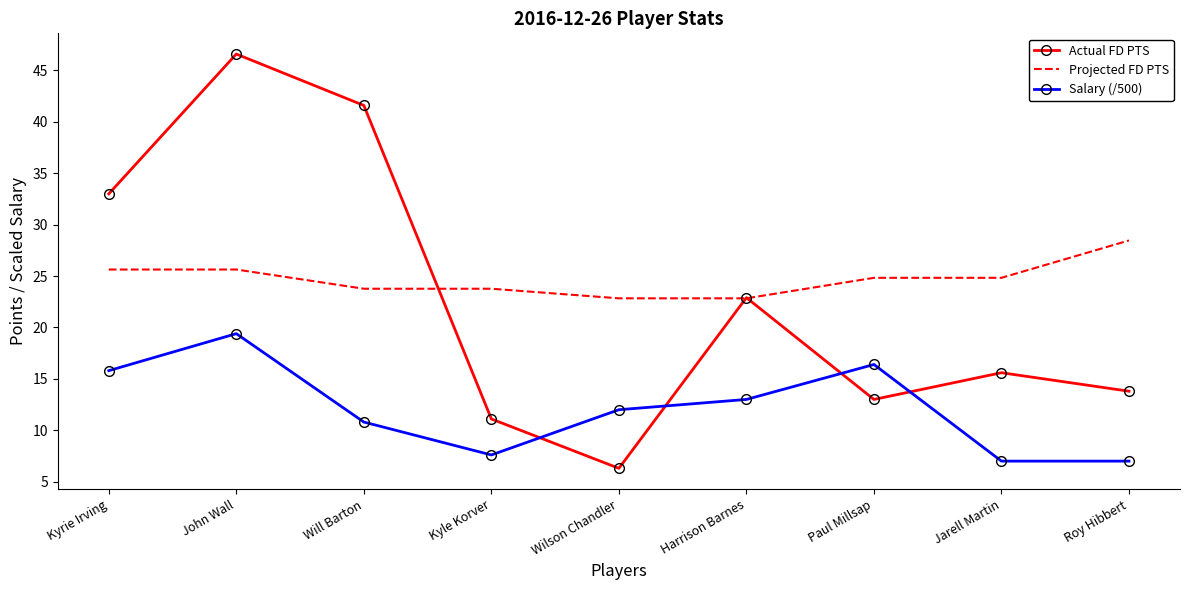

True or false: Actual FD PTS has a value of 15.0 at Kyrie Irving.

False